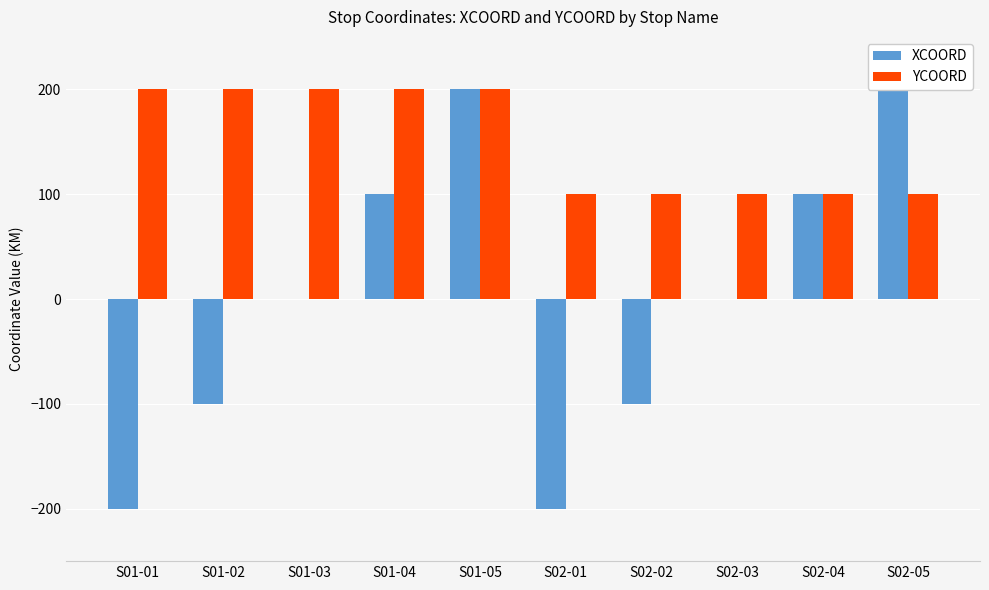

What is the average value of the YCOORD series?

150